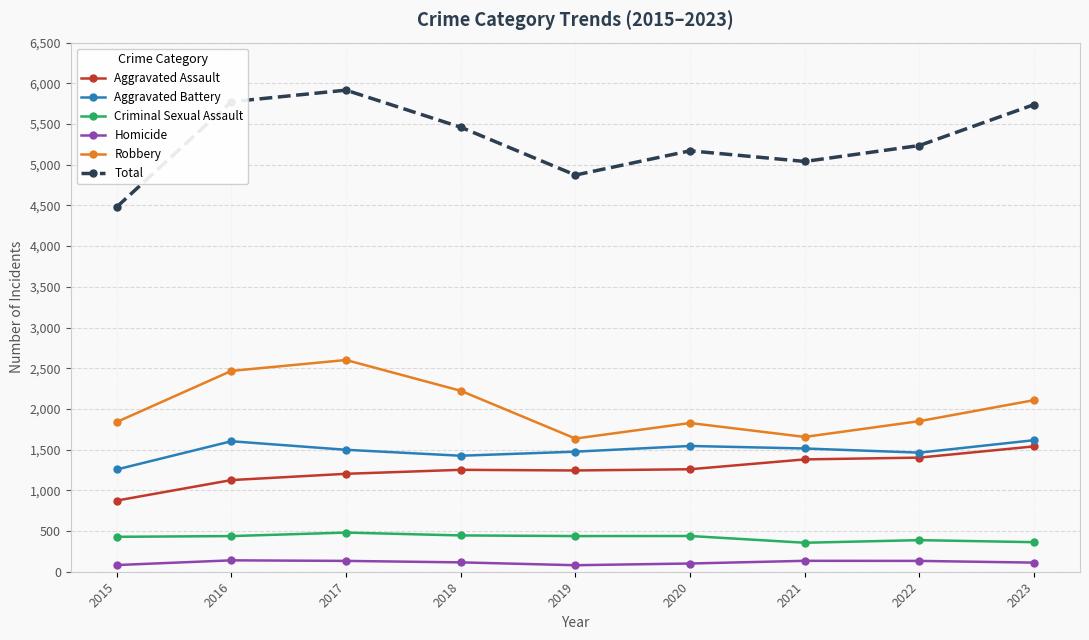

True or false: Total has more than 1 interior local peaks.

True